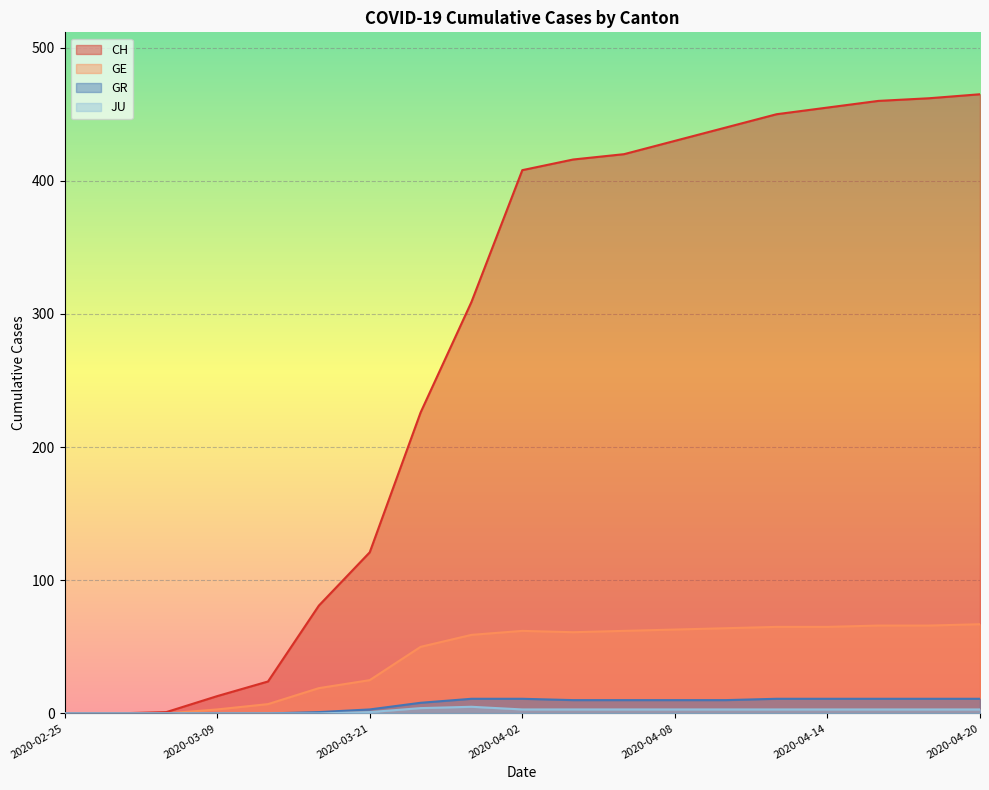

True or false: GE and CH cross at least once.

False